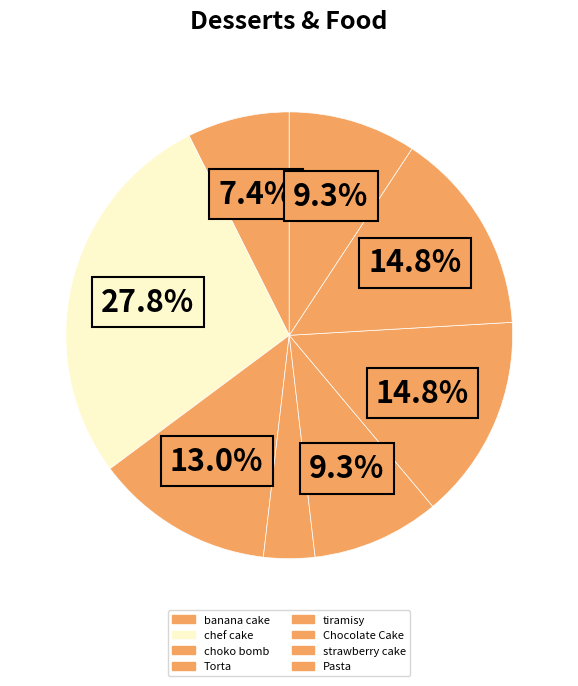

Rank the categories by value from highest to lowest.

chef cake, Chocolate Cake, strawberry cake, choko bomb, tiramisy, Pasta, banana cake, Torta